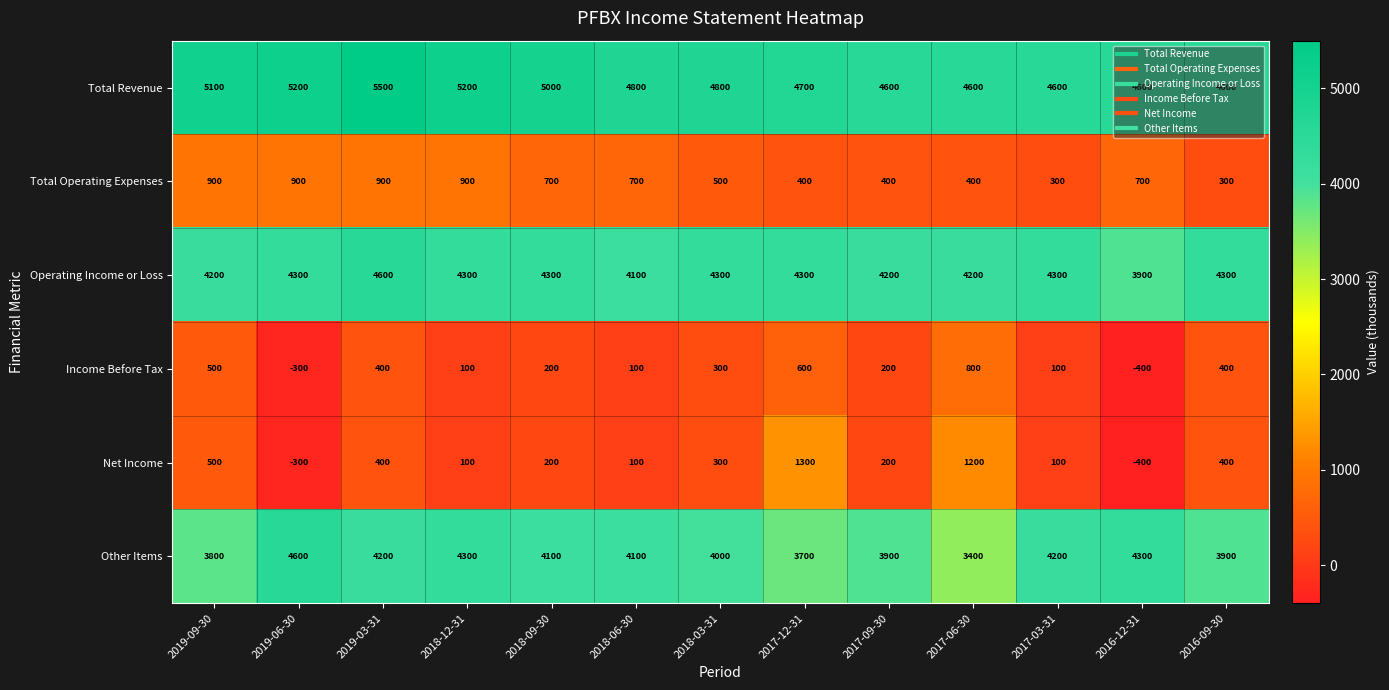

How many series are shown in this chart?

6